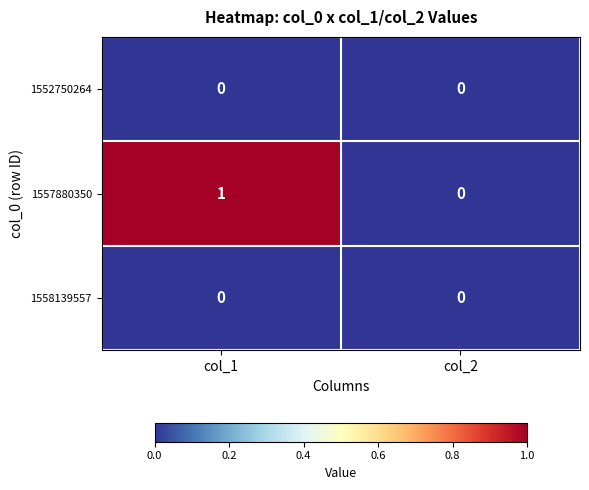

Count the number of categories in the chart.

2